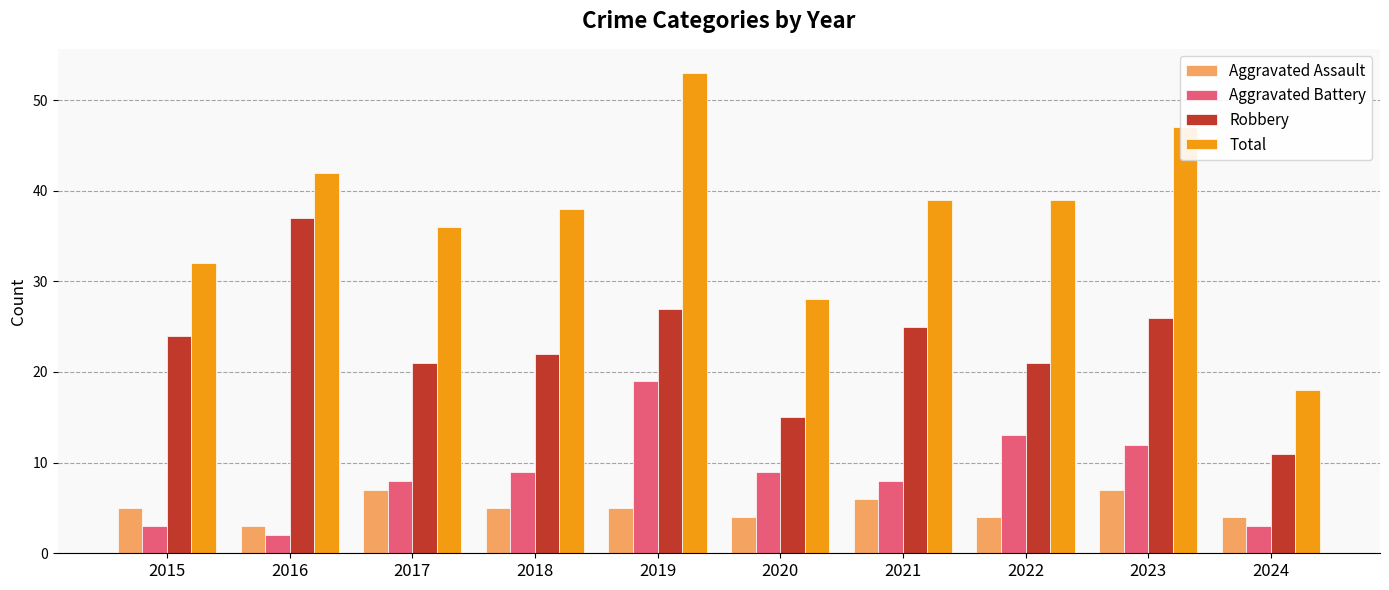

Where does the Total series first go above 39?

2016